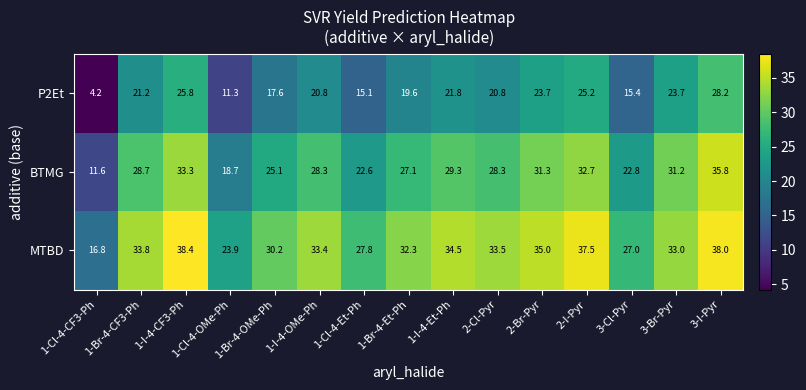

What is the maximum value for MTBD?

38.4